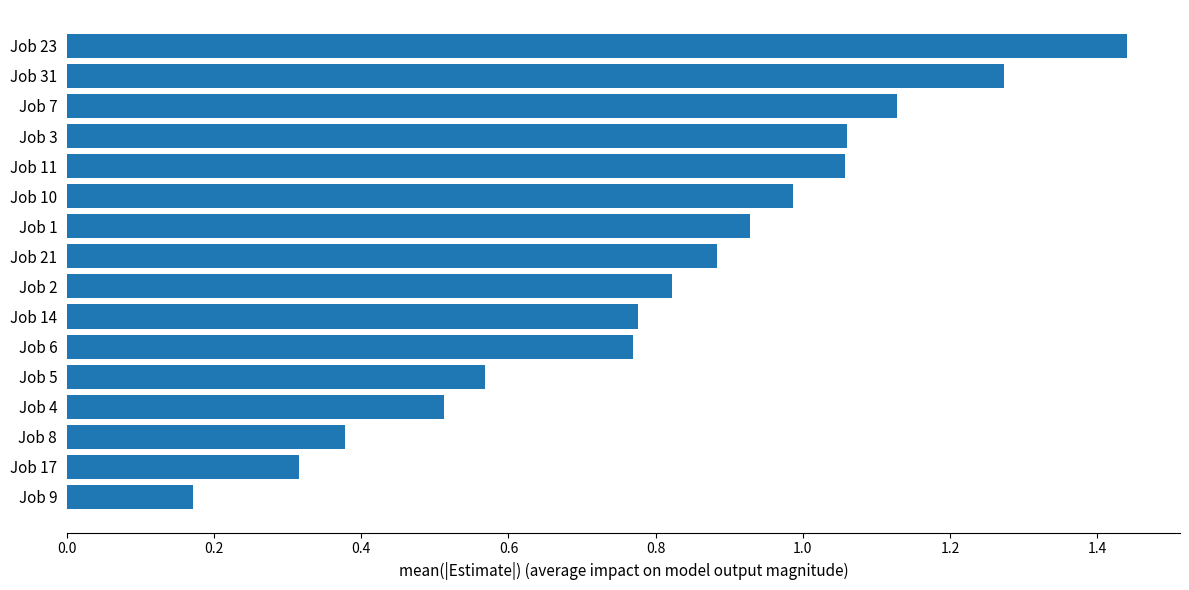

Which label corresponds to the largest value in the chart?

Job 23